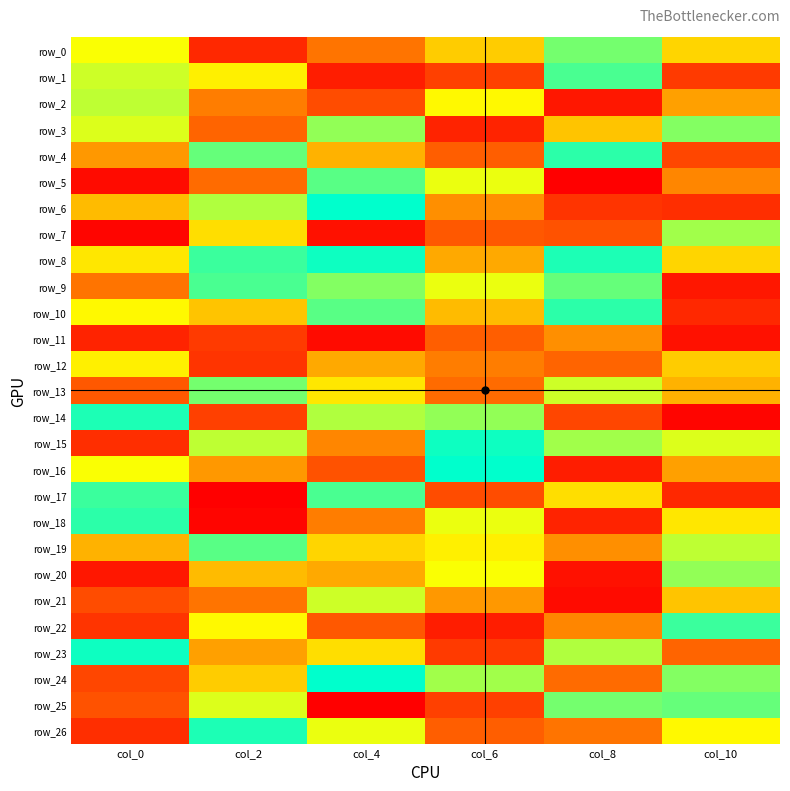

Where is row_8 nearest to the value 39?

col_0